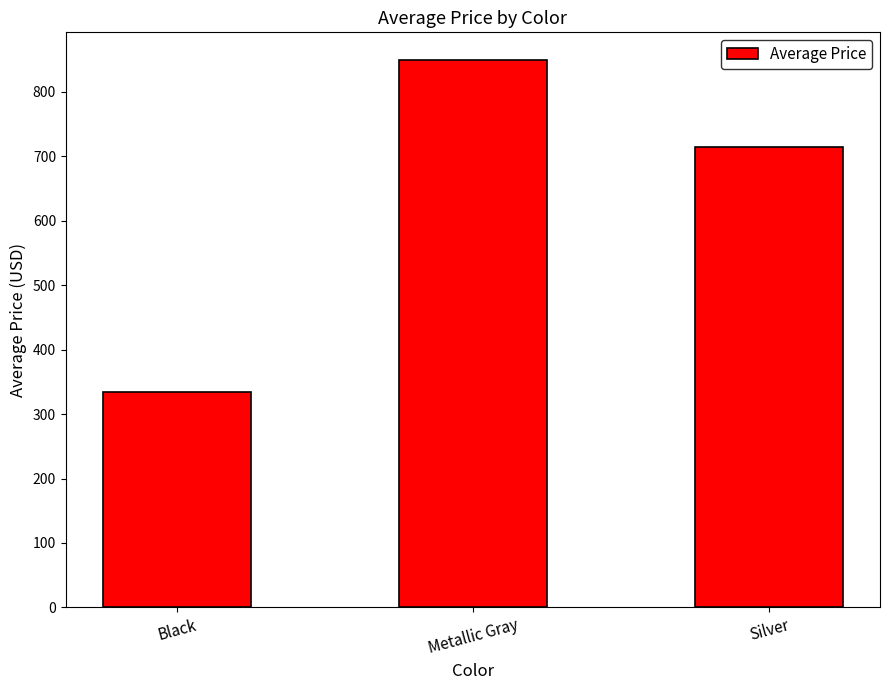

What is the label of the 2nd bar from the left?

Metallic Gray